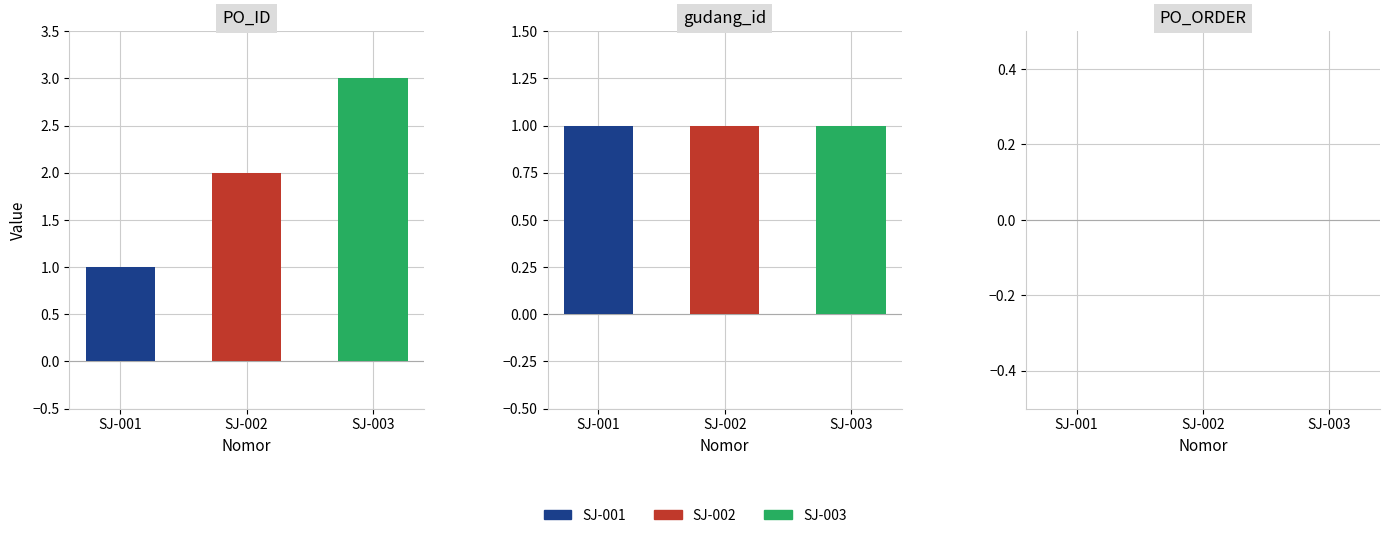

Rank the series at SJ-001 from highest to lowest value.

PO_ID, gudang_id, PO_ORDER